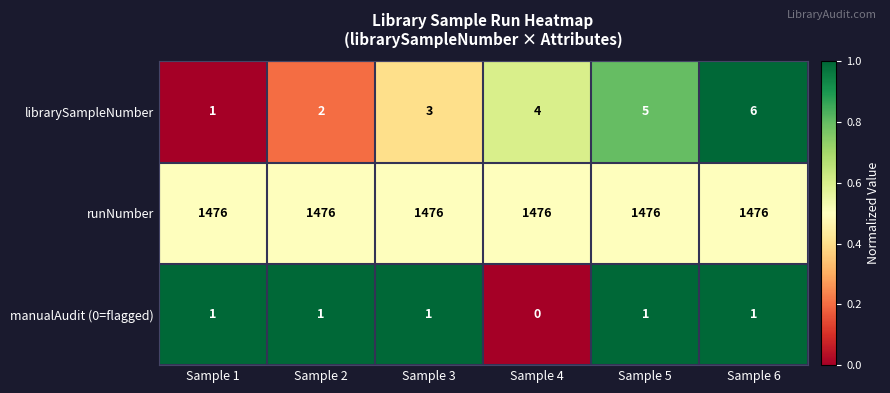

What is the greatest value displayed?

1476